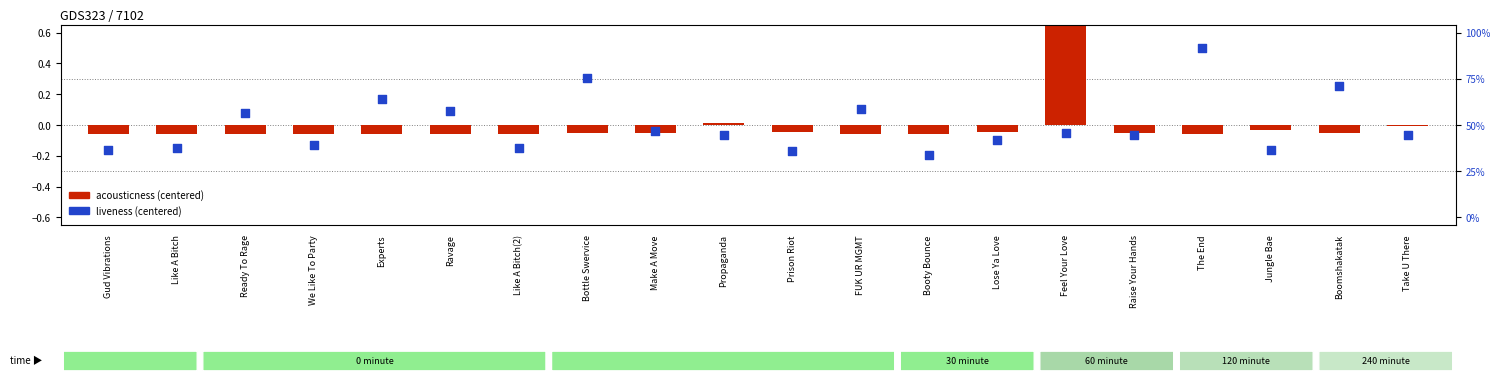

Is the value of acousticness (centered) at Booty Bounce greater than the value of liveness (centered) at Make A Move?

No